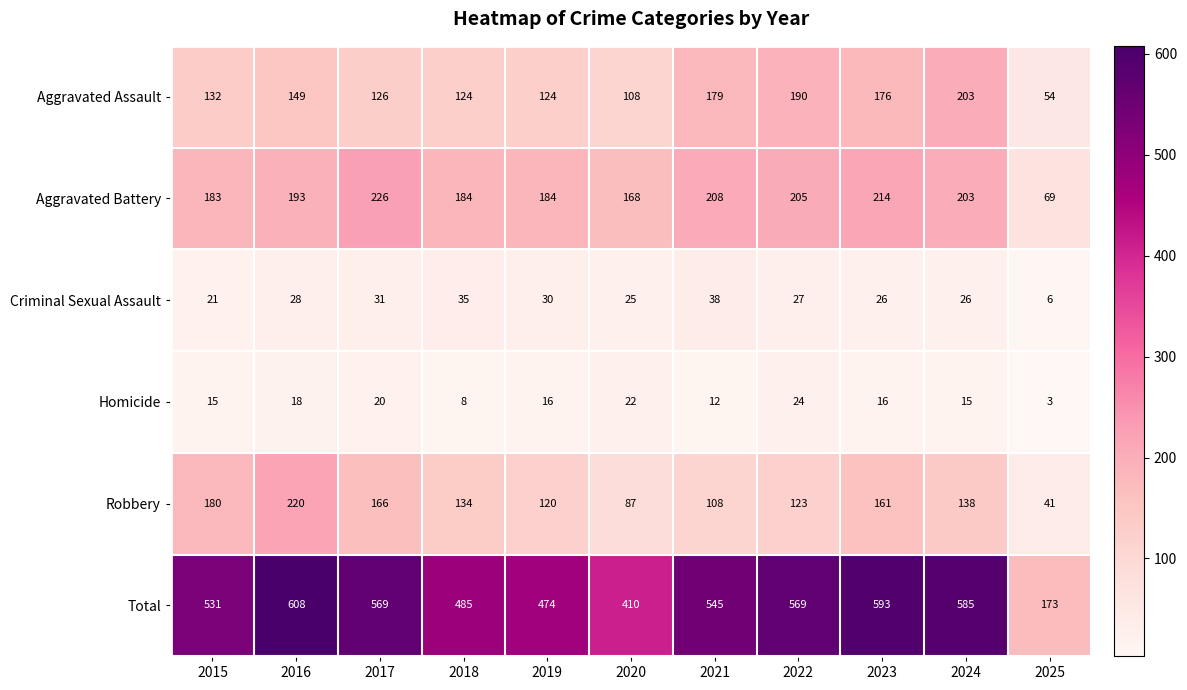

What is the sum of all Aggravated Battery values?

2037